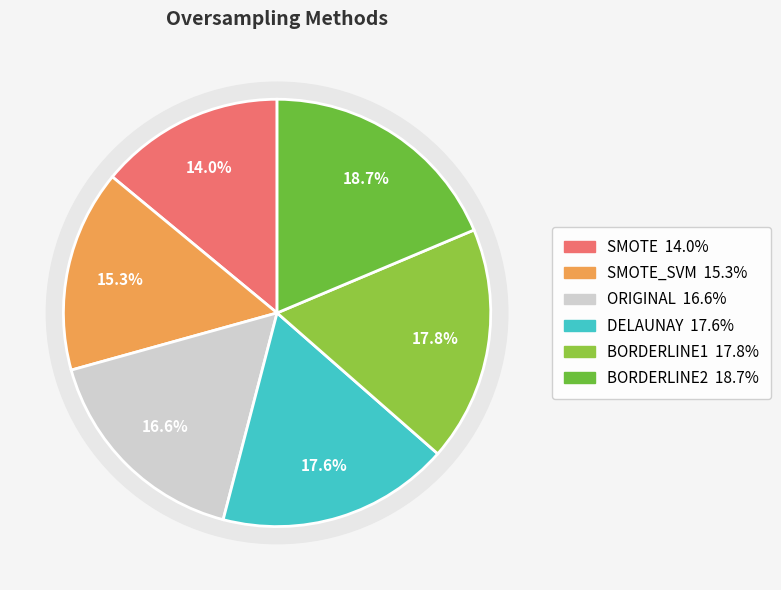

Does BORDERLINE2 account for over 50% of the chart?

No